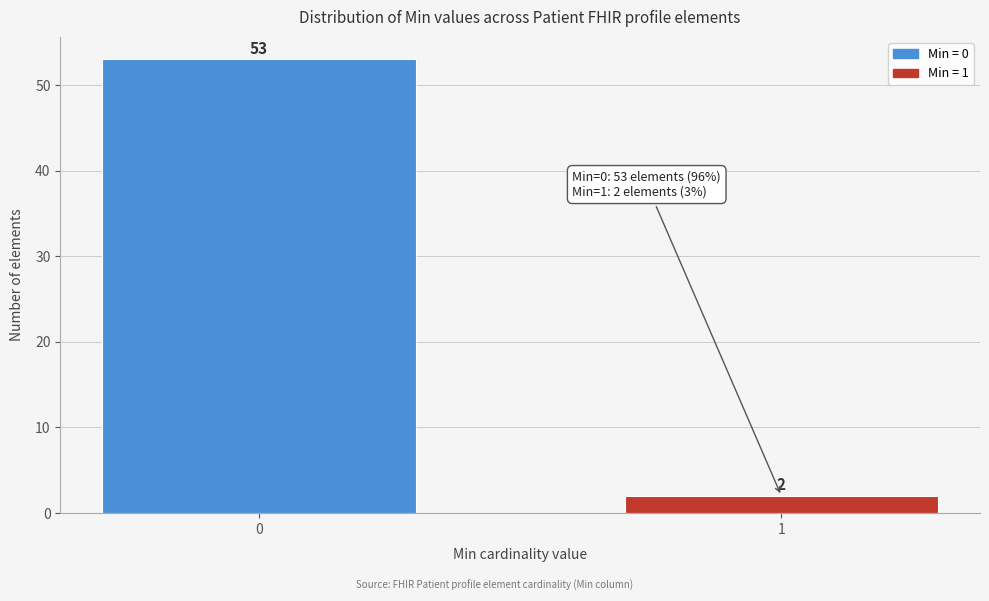

Reading right to left, transcribe all the data shown in this chart.

2	53